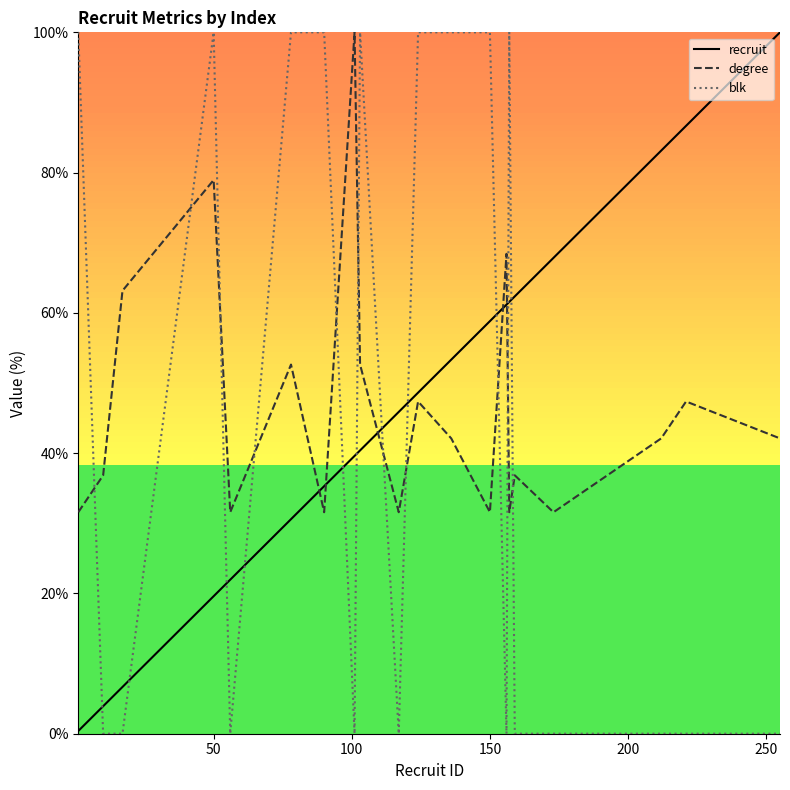

What is the greatest value displayed?

100.0